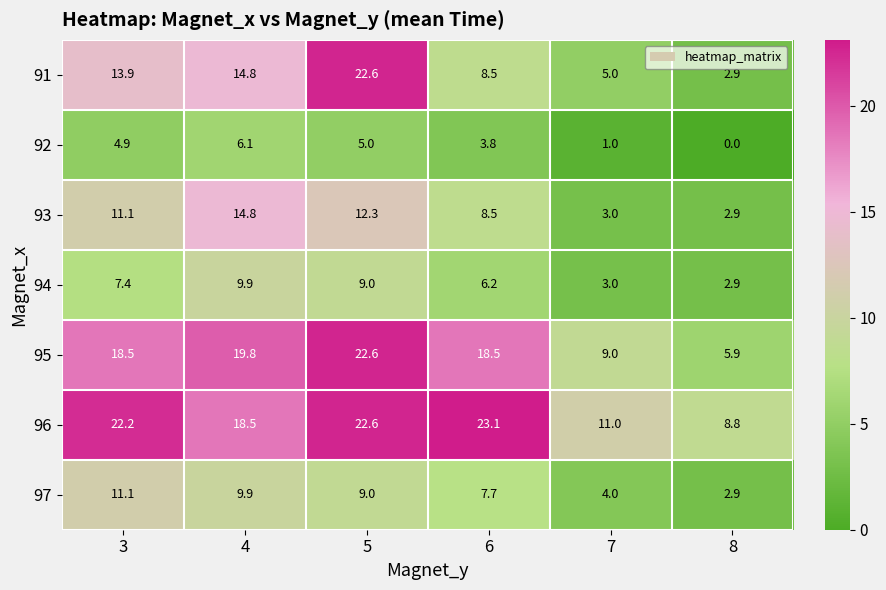

What is the total value across all series at 6?

76.3